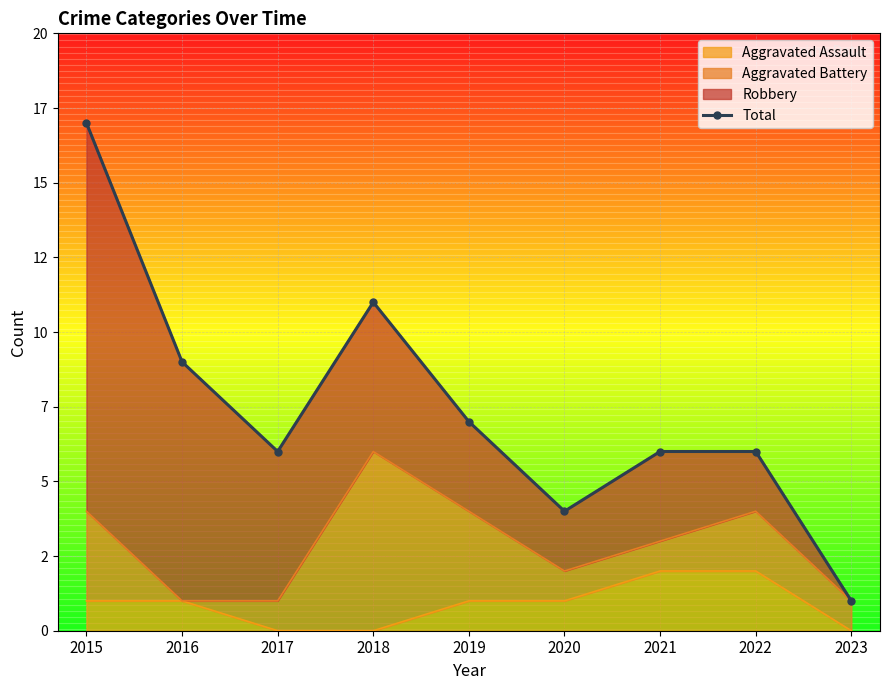

Where does the data first go above 6?

2015